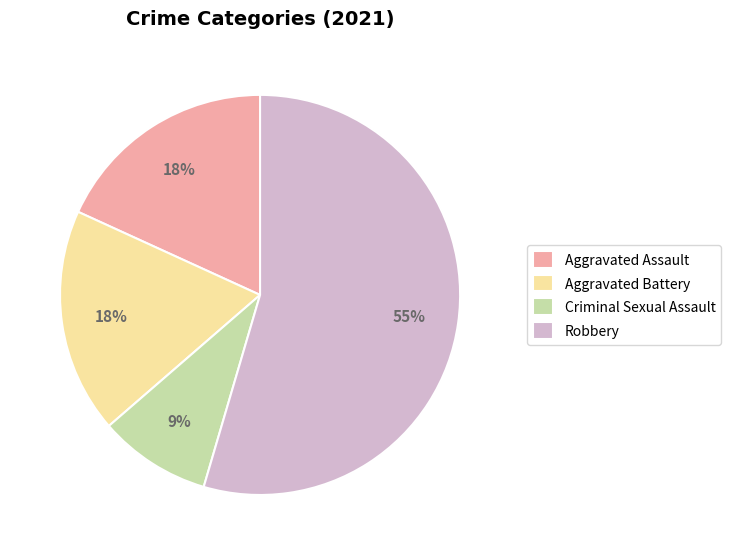

Is it true that Criminal Sexual Assault is 19% of the pie?

False